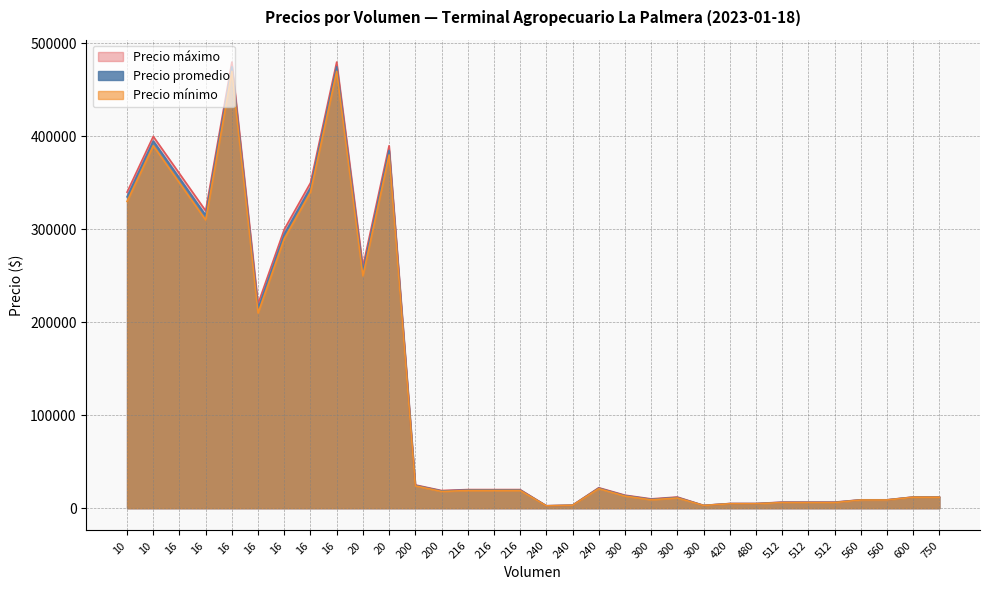

What are all the series names shown in the legend?

Precio máximo, Precio promedio, Precio mínimo